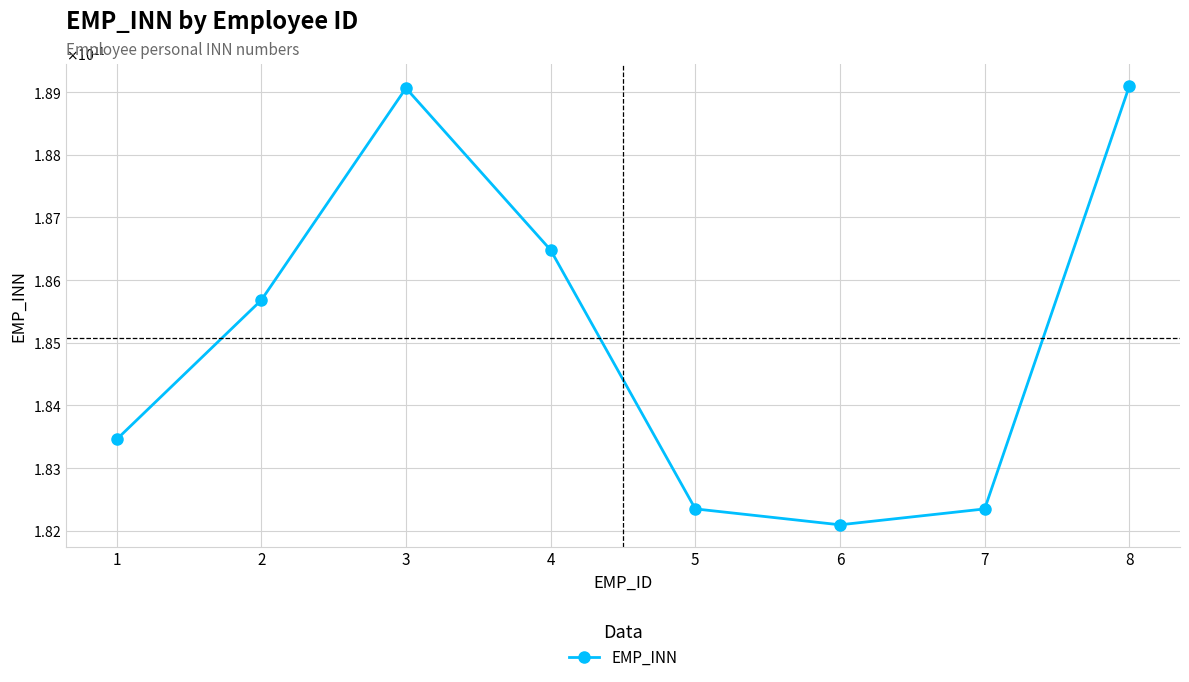

How many lines are shown in the chart?

1